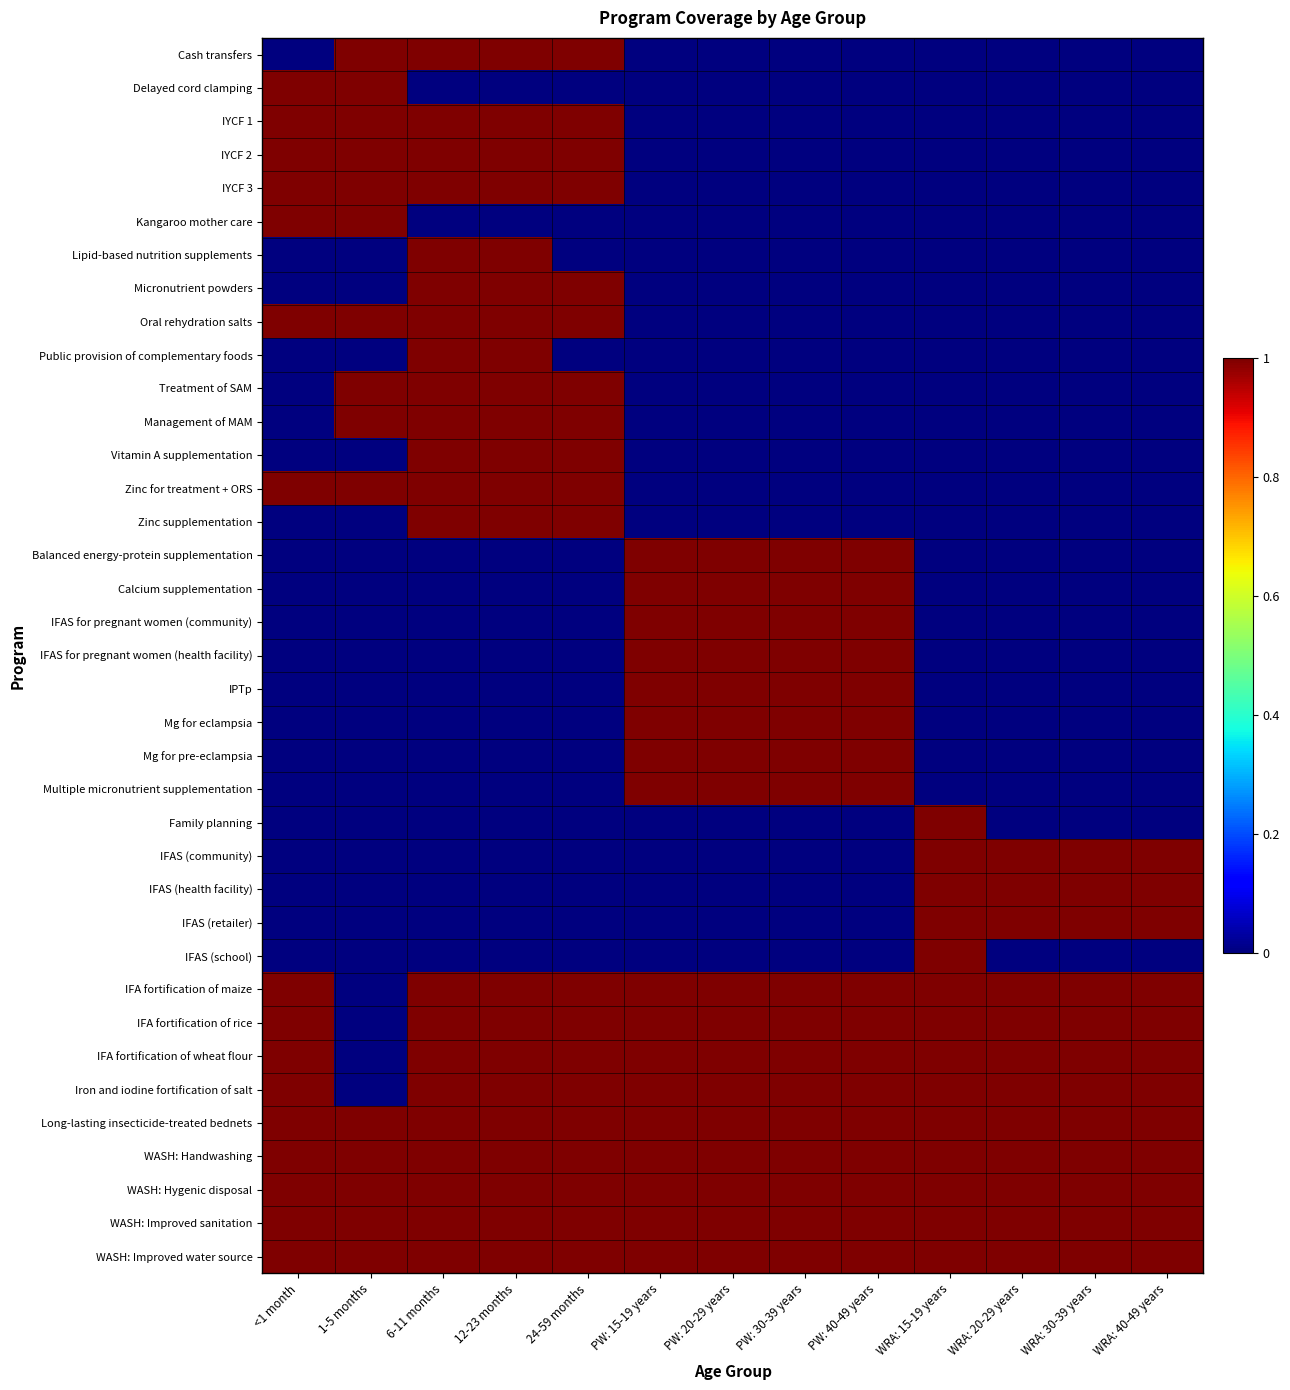

Rank the series by their maximum value, from highest to lowest.

Cash transfers, Delayed cord clamping, IYCF 1, IYCF 2, IYCF 3, Kangaroo mother care, Lipid-based nutrition supplements, Micronutrient powders, Oral rehydration salts, Public provision of complementary foods, Treatment of SAM, Management of MAM, Vitamin A supplementation, Zinc for treatment + ORS, Zinc supplementation, Balanced energy-protein supplementation, Calcium supplementation, IFAS for pregnant women (community), IFAS for pregnant women (health facility), IPTp, Mg for eclampsia, Mg for pre-eclampsia, Multiple micronutrient supplementation, Family planning, IFAS (community), IFAS (health facility), IFAS (retailer), IFAS (school), IFA fortification of maize, IFA fortification of rice, IFA fortification of wheat flour, Iron and iodine fortification of salt, Long-lasting insecticide-treated bednets, WASH: Handwashing, WASH: Hygenic disposal, WASH: Improved sanitation, WASH: Improved water source